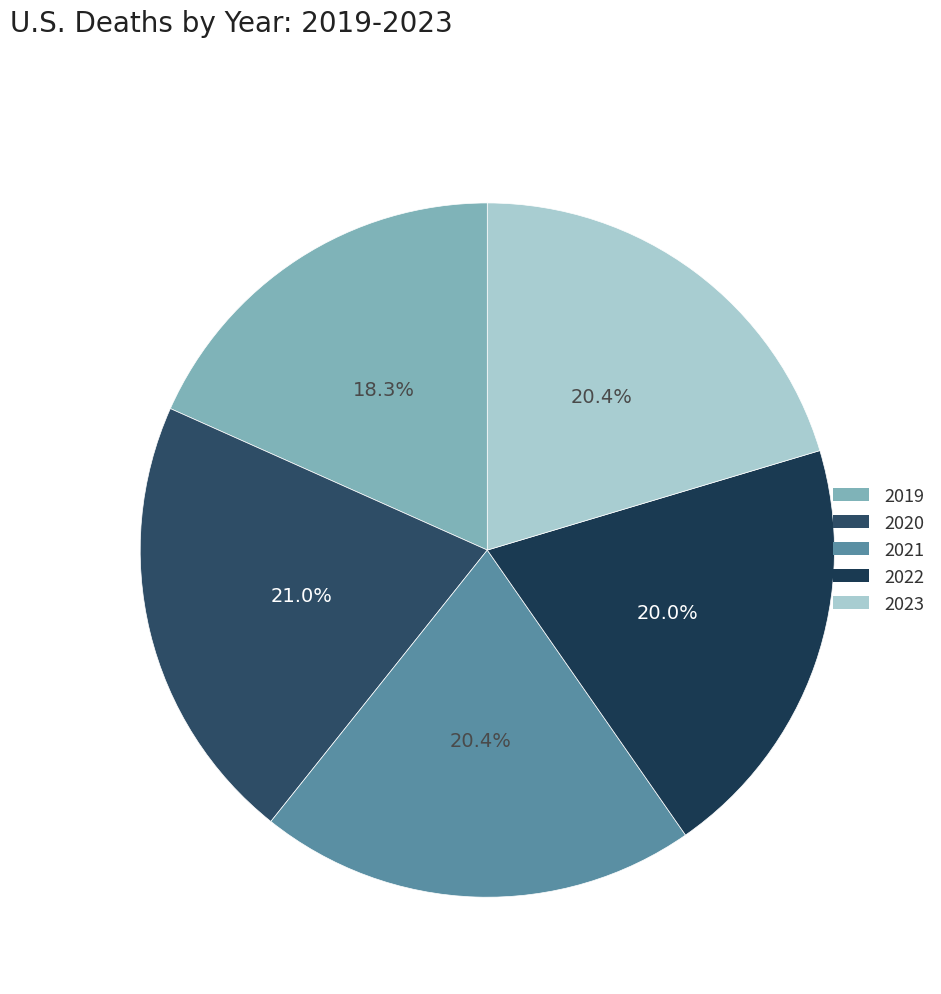

Is there any slice that represents more than half of the pie?

No